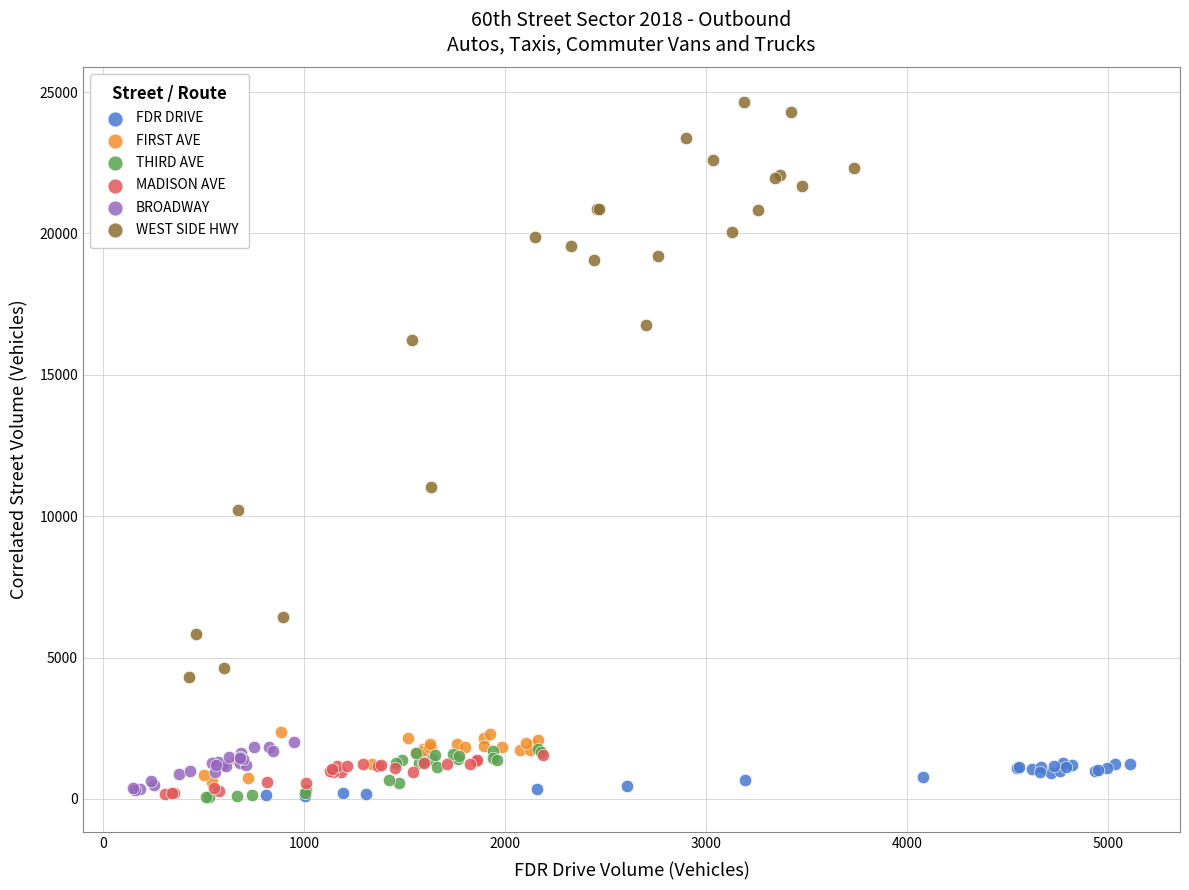

Which series has the largest Y range (max minus min)?

WEST SIDE HWY